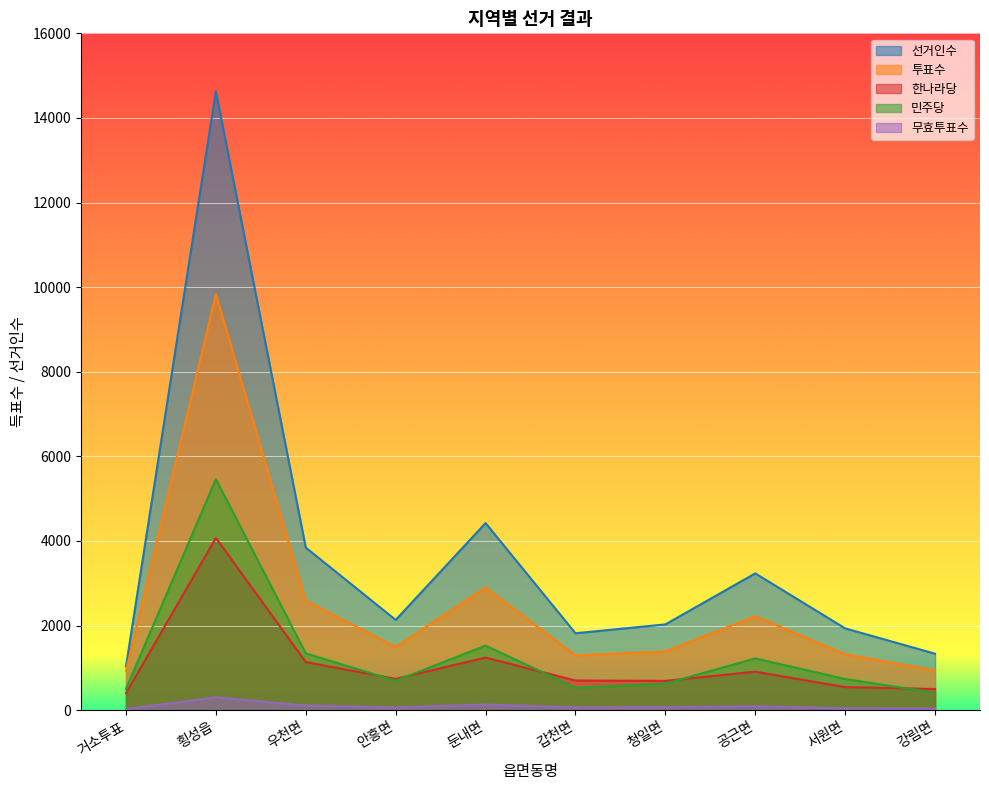

True or false: 한나라당 has a value of 6524 at 횡성읍.

False